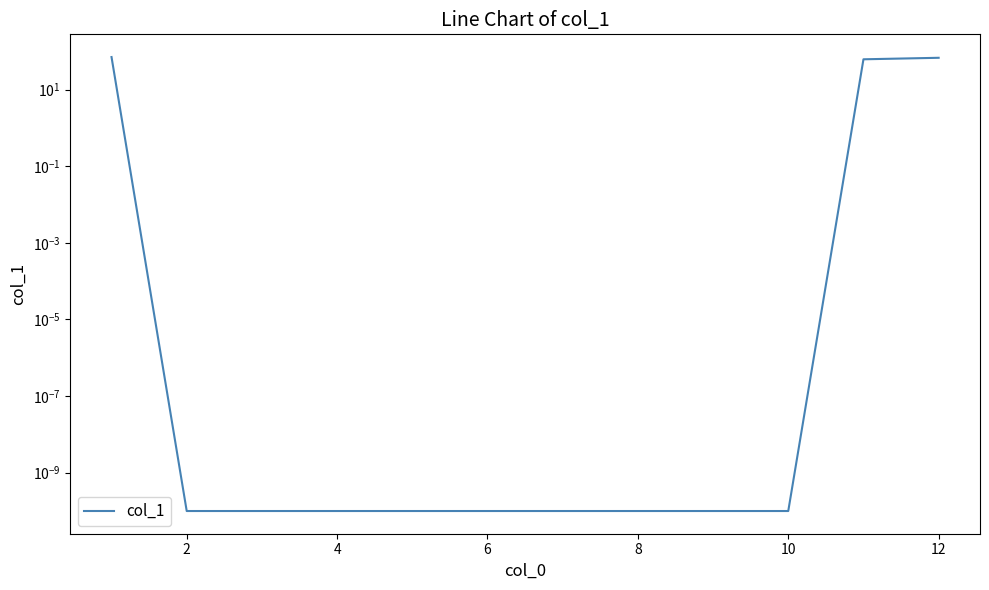

What is the difference between the maximum and second lowest values?

70.5